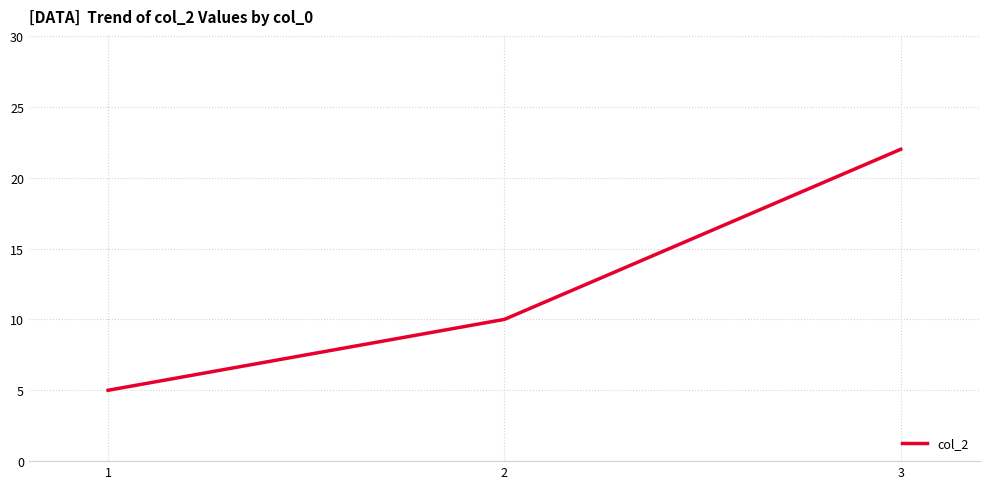

What is the minimum value shown in the chart?

5